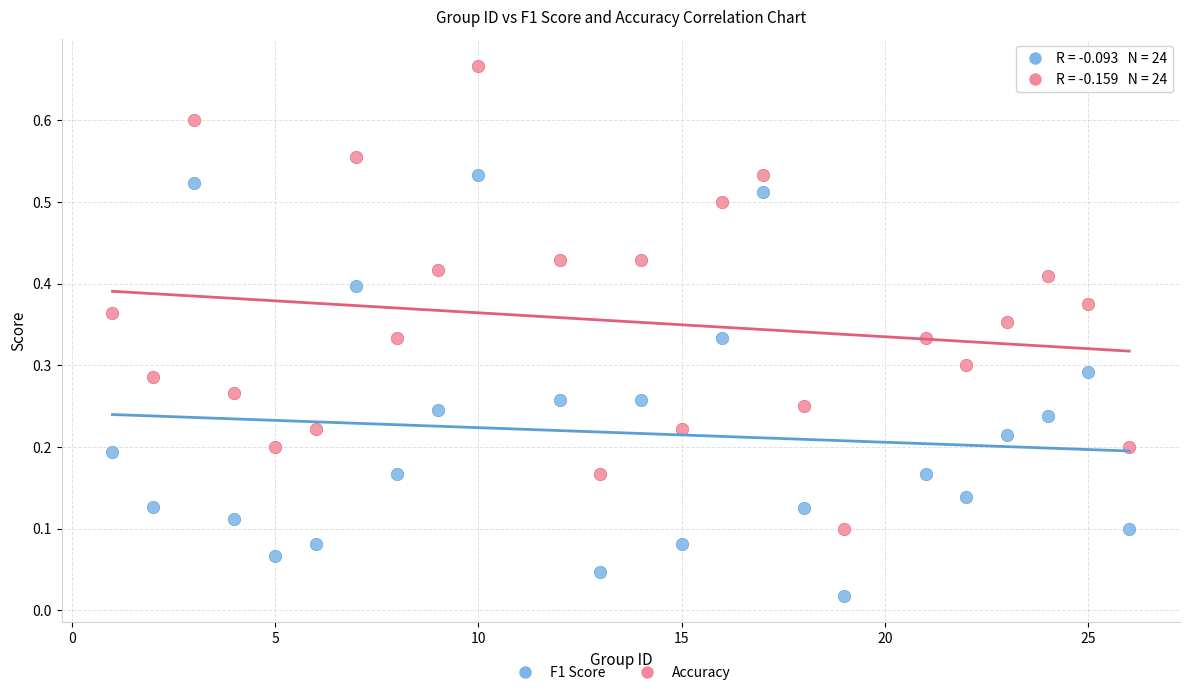

Which series contains the lowest Y value?

F1 Score